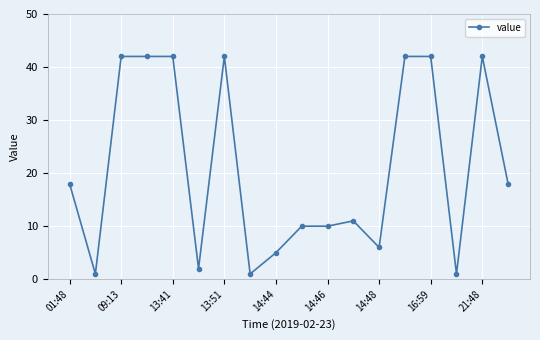

True or false: there are more than 1 points higher than both neighbors.

True